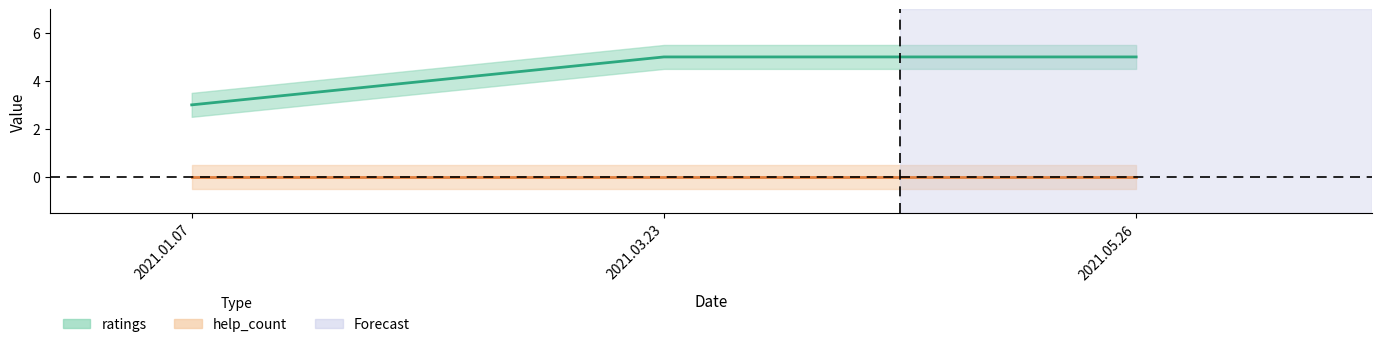

At which label is the value closest to 4?

2021.01.07